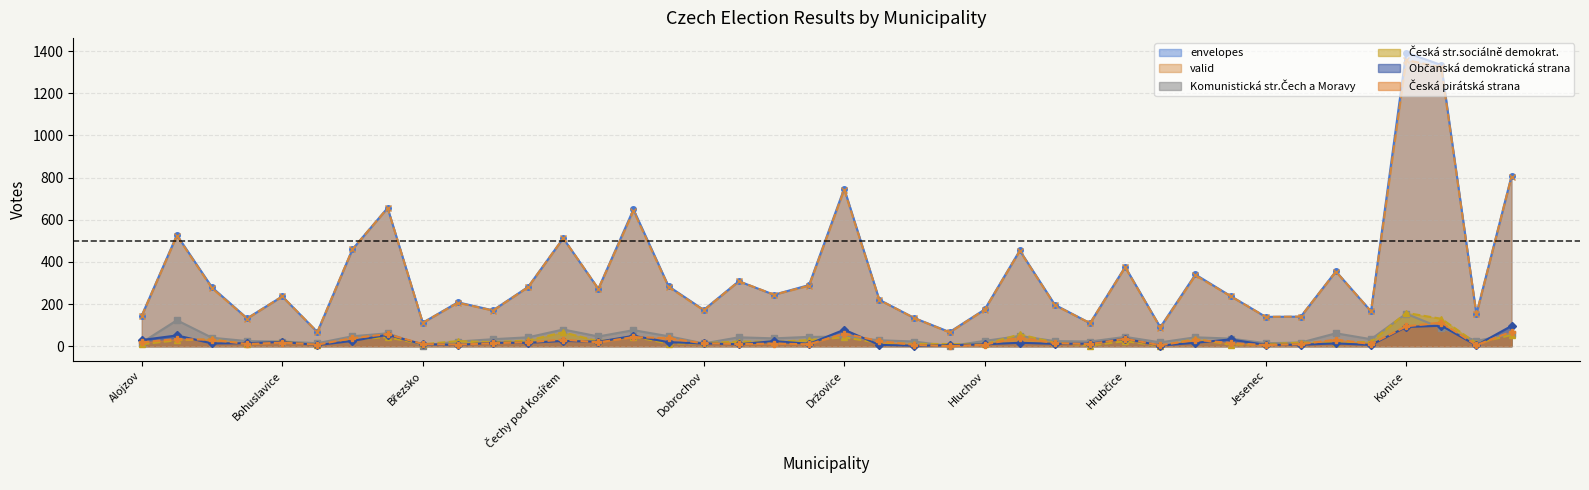

Which series has the largest total across all categories?

envelopes